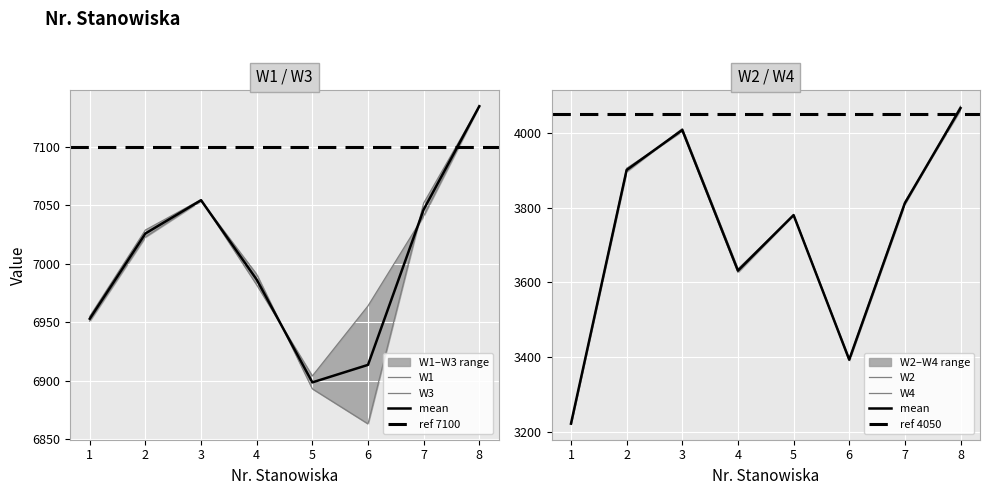

What is the value of the W2 point at the 6th from the left?

3396